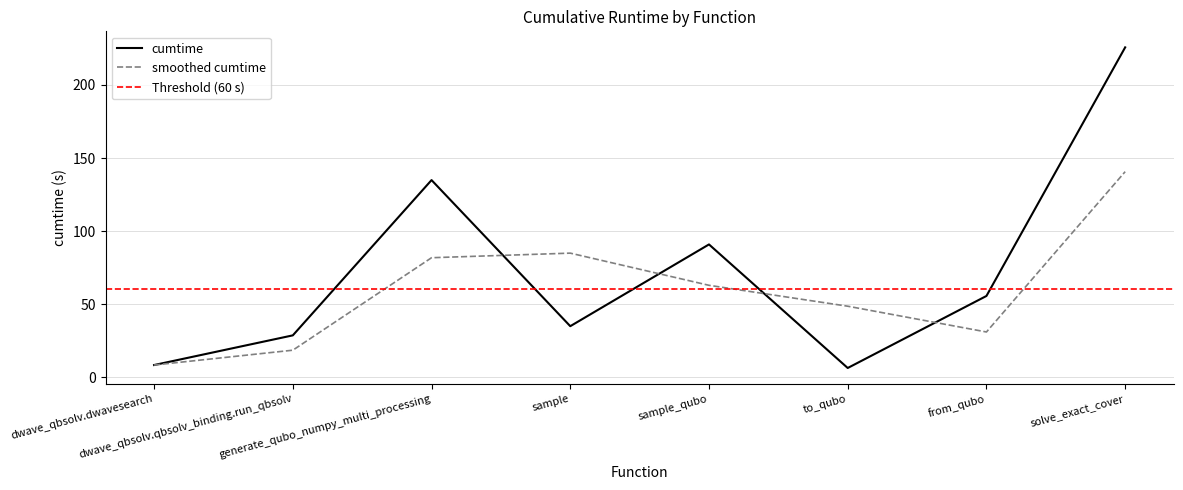

List the labels in order of value, smallest first.

to_qubo, dwave_qbsolv.dwavesearch, dwave_qbsolv.qbsolv_binding.run_qbsolv, sample, from_qubo, sample_qubo, generate_qubo_numpy_multi_processing, solve_exact_cover